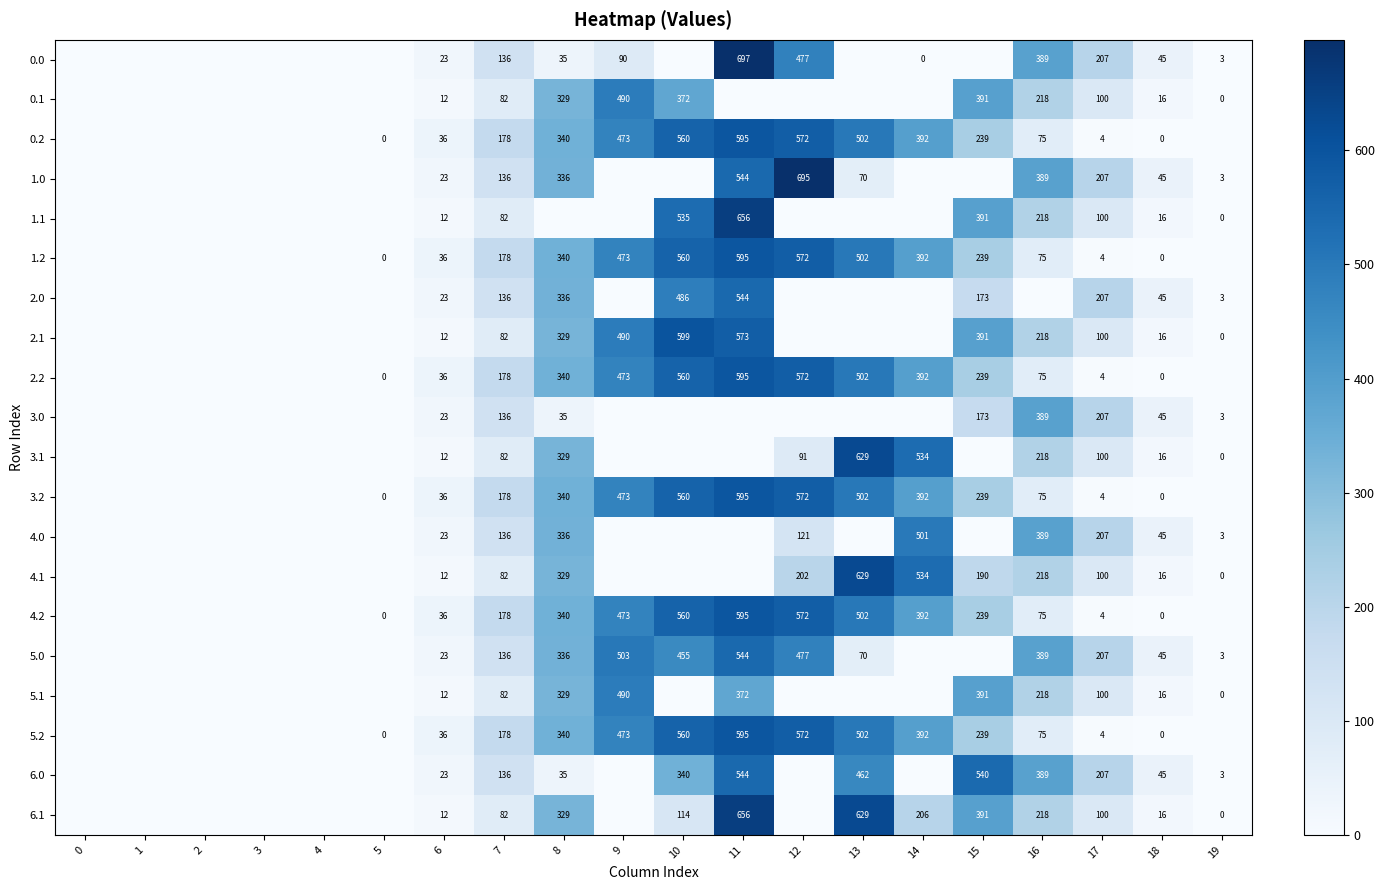

Is the value of 5.2 at 7 greater than the value of 5.1 at 15?

No